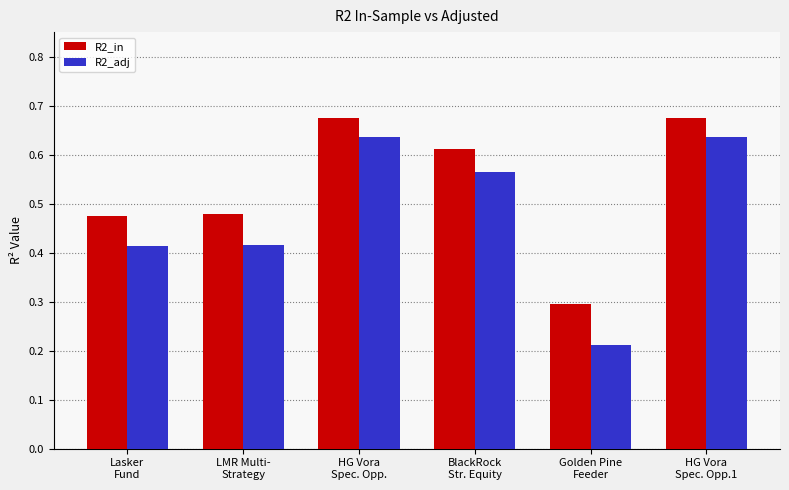

How many groups of bars are there?

6